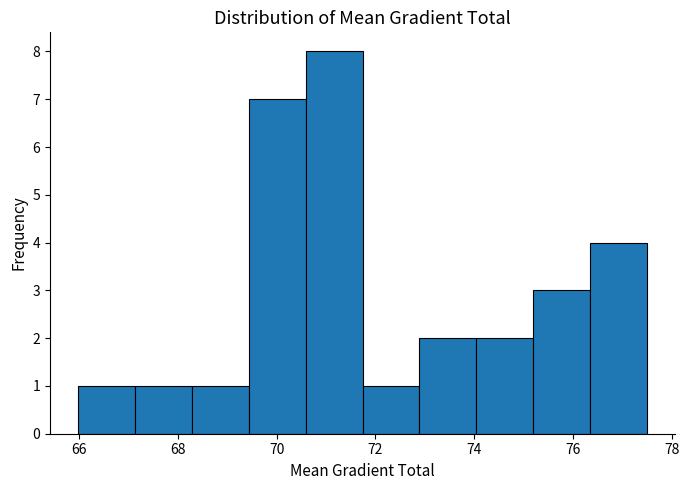

Which range on the x-axis has the tallest bar?

70.6 to 71.8